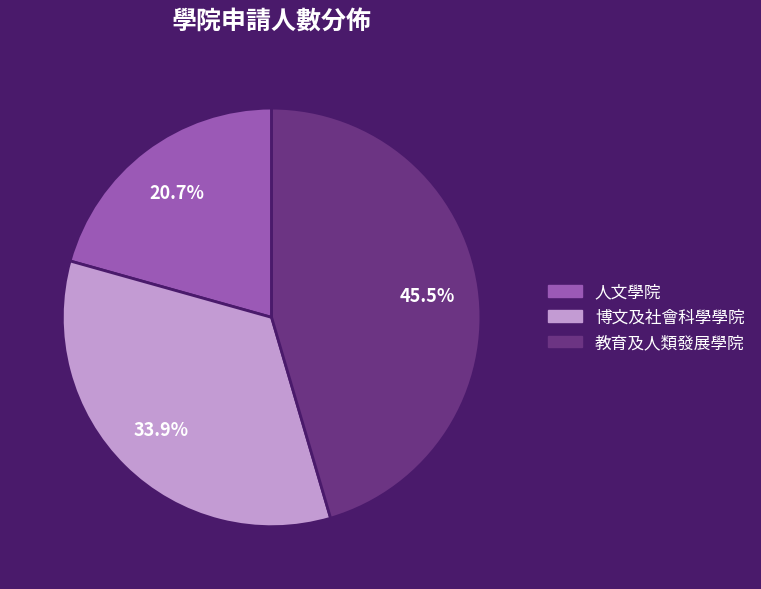

Does 博文及社會科學學院 account for over 50% of the chart?

No